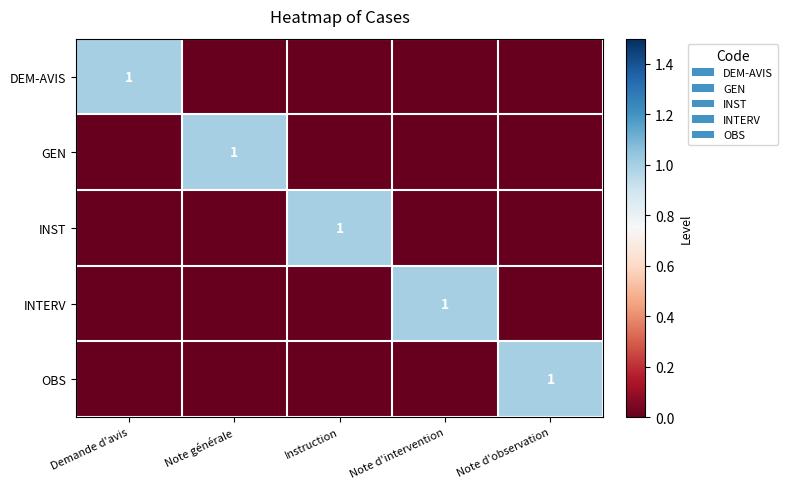

What is the total value across all series at Demande d'avis?

1